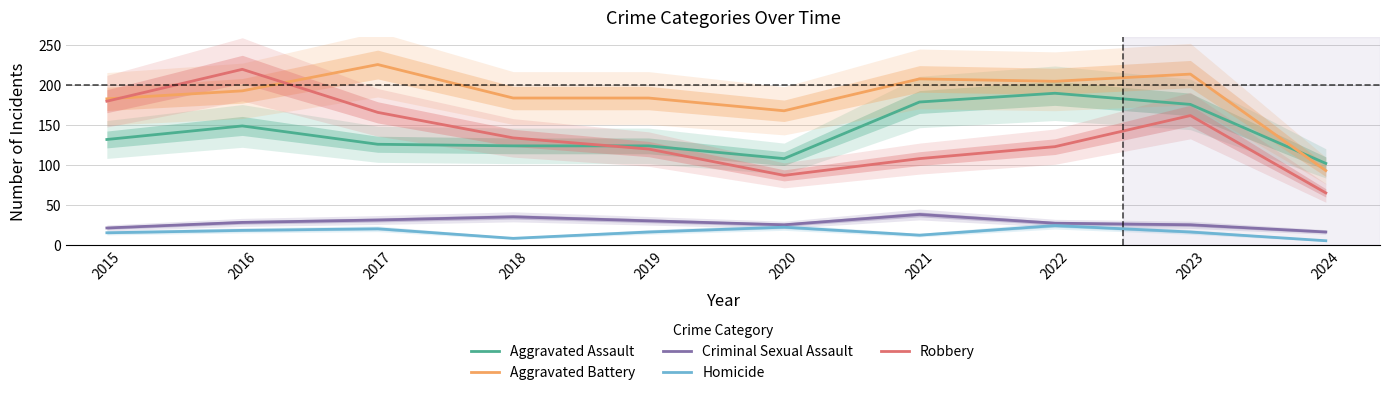

What are all the series names shown in the legend?

Aggravated Assault, Aggravated Battery, Criminal Sexual Assault, Homicide, Robbery